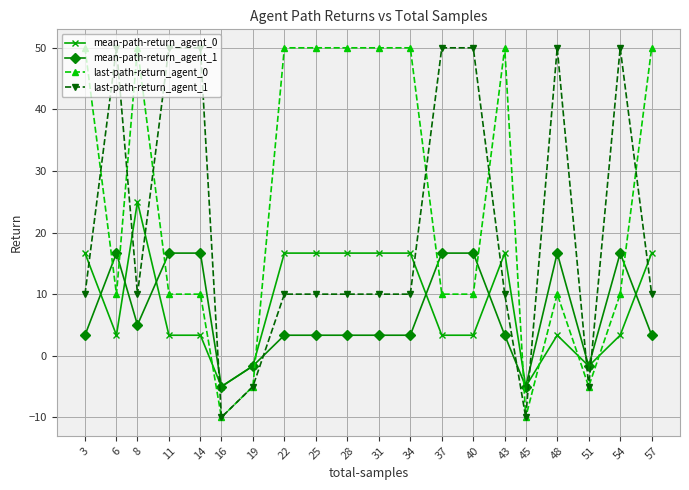

True or false: last-path-return_agent_0 has more than 0 points higher than both neighbors.

True